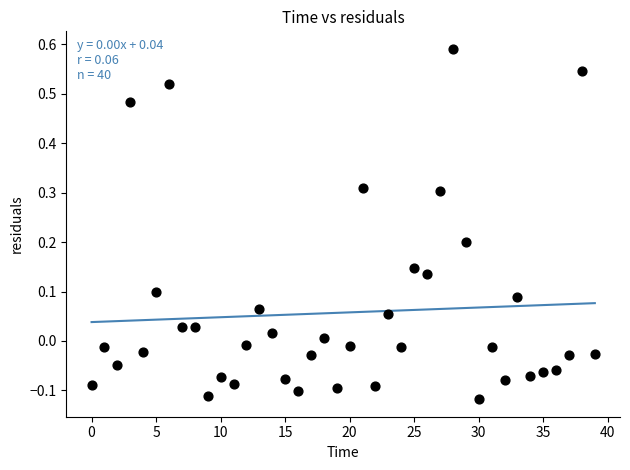

What is the range of Y values (max minus min)?

0.7